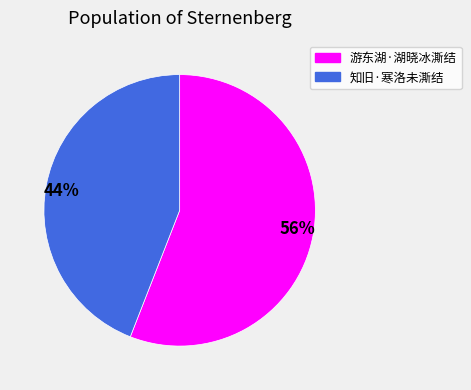

To the nearest percent, what is the average slice percentage?

50%